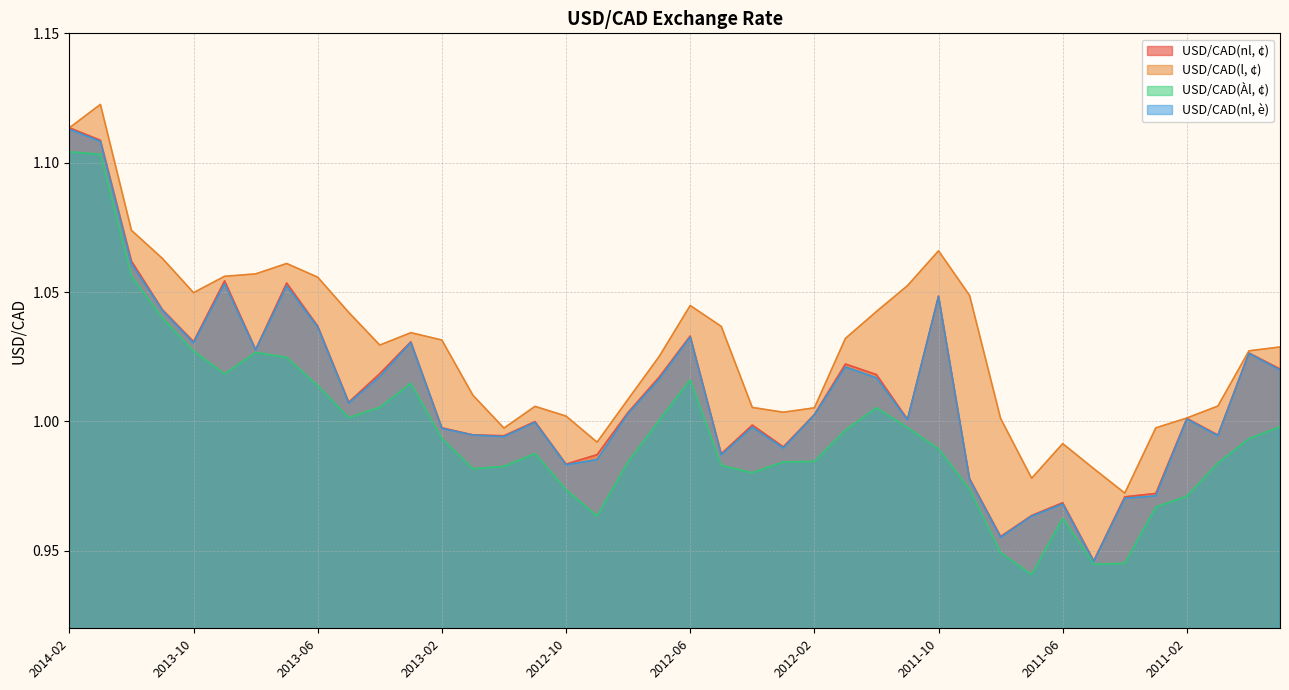

List the labels in order of USD/CAD(nl, è) value, largest first.

2014-02, 2014-01, 2013-12, 2013-09, 2013-07, 2011-10, 2013-11, 2013-06, 2012-06, 2013-03, 2013-10, 2013-08, 2010-12, 2012-01, 2010-11, 2013-04, 2011-12, 2012-07, 2013-05, 2012-08, 2012-02, 2011-02, 2011-11, 2012-11, 2012-04, 2013-02, 2013-01, 2011-01, 2012-12, 2012-03, 2012-05, 2012-09, 2012-10, 2011-09, 2011-03, 2011-04, 2011-06, 2011-07, 2011-08, 2011-05